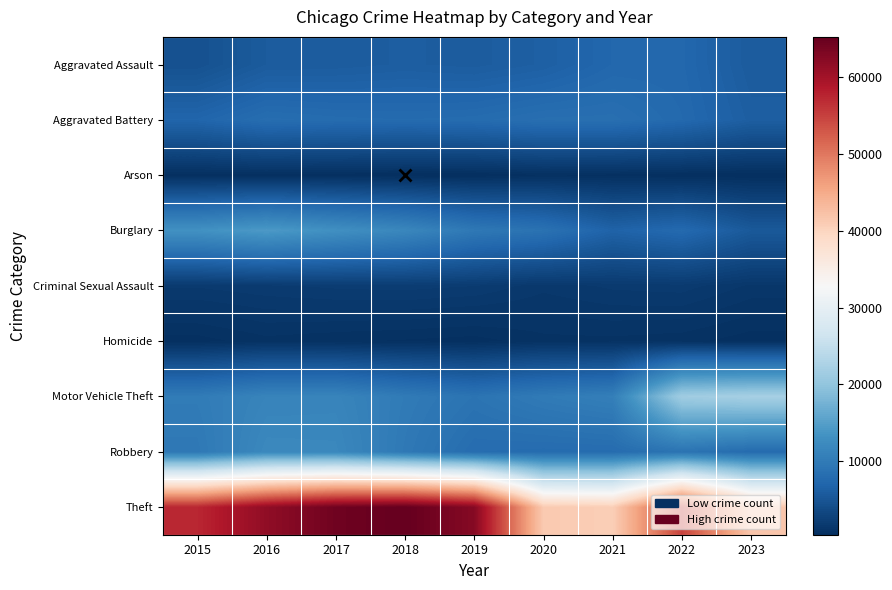

Reading left to right, extract all data points from this chart.

Aggravated Assault: 2015=4480	2016=5712	2017=5793	2018=6001	2019=5841	2020=6263	2021=7242	2022=7280	2023=5739
Aggravated Battery: 2015=7018	2016=8086	2017=7845	2018=7735	2019=7857	2020=8320	2021=8347	2022=7494	2023=6098
Arson: 2015=448	2016=515	2017=444	2018=373	2019=376	2020=588	2021=529	2022=422	2023=377
Burglary: 2015=13184	2016=14289	2017=13001	2018=11747	2019=9638	2020=8758	2021=6659	2022=7593	2023=5454
Criminal Sexual Assault: 2015=1683	2016=1835	2017=1962	2018=2008	2019=1899	2020=1472	2021=1703	2022=1773	2023=1331
Homicide: 2015=496	2016=786	2017=672	2018=589	2019=498	2020=787	2021=804	2022=719	2023=467
Motor Vehicle Theft: 2015=10068	2016=11286	2017=11380	2018=9985	2019=8977	2020=9959	2021=10602	2022=21448	2023=22024
Robbery: 2015=9638	2016=11960	2017=11880	2018=9681	2019=7995	2020=7855	2021=7918	2022=8964	2023=7809
Theft: 2015=57350	2016=61621	2017=64386	2018=65287	2019=62492	2020=41322	2021=40801	2022=54833	2023=41714